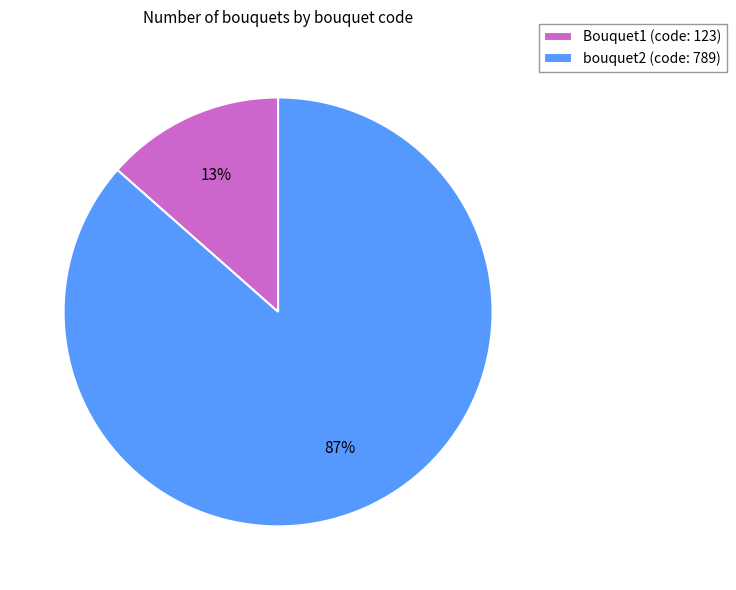

Does Bouquet1 account for over 50% of the chart?

No